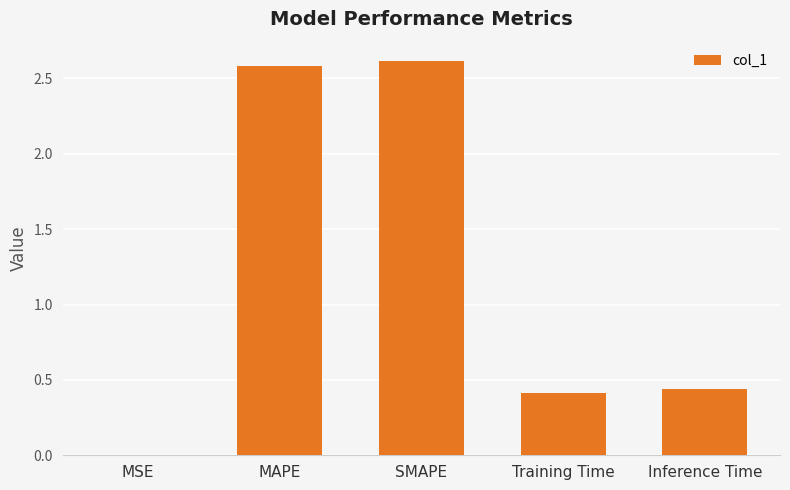

What is the sum of all values?

6.0